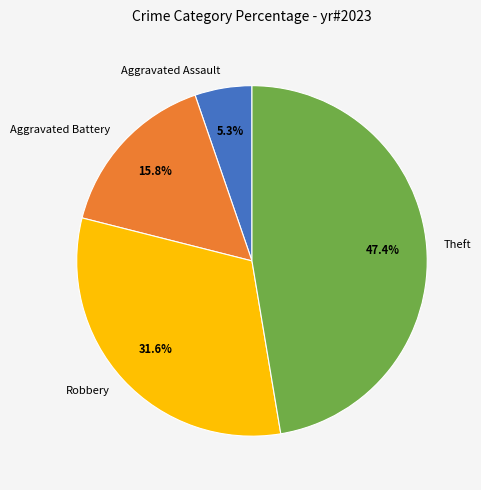

Rank the categories by value from highest to lowest.

Theft, Robbery, Aggravated Battery, Aggravated Assault